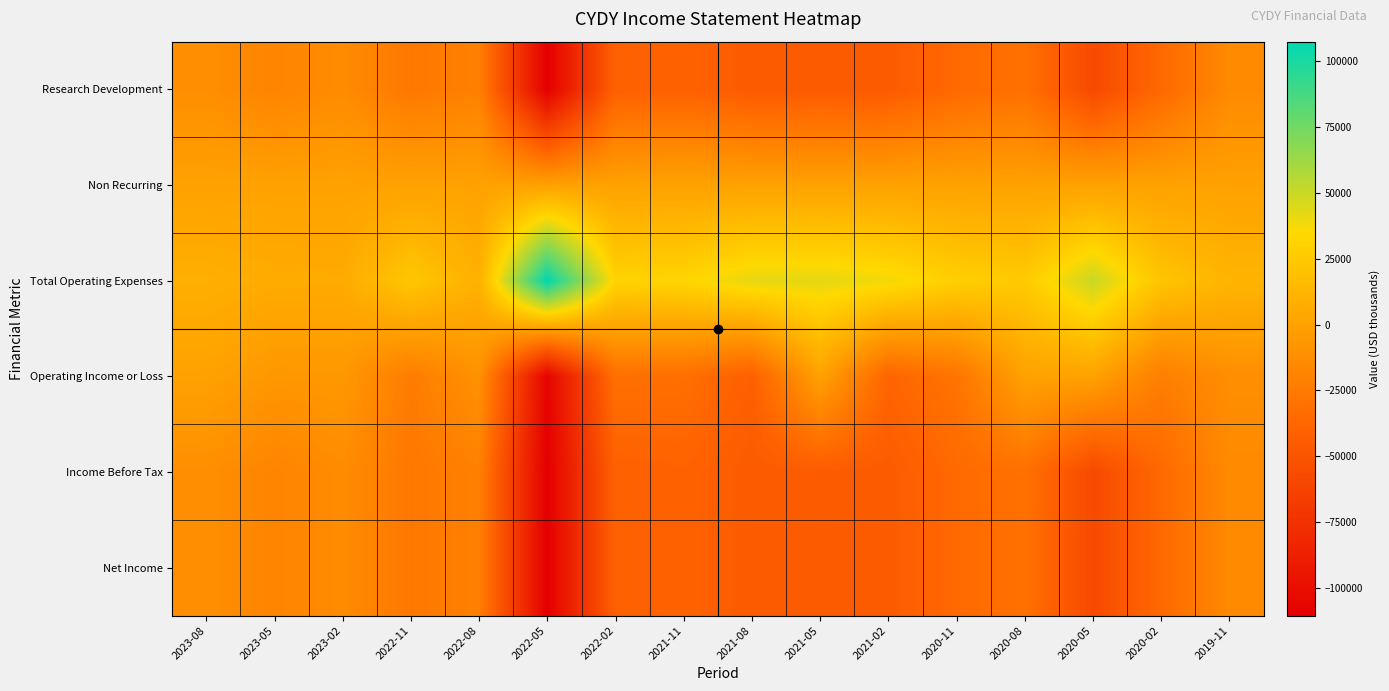

Which series has the largest total across all categories?

Total Operating Expenses